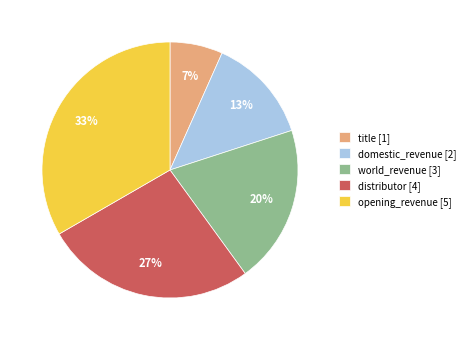

To the nearest percent, what is the combined percentage of distributor [4] and world_revenue [3]?

47%